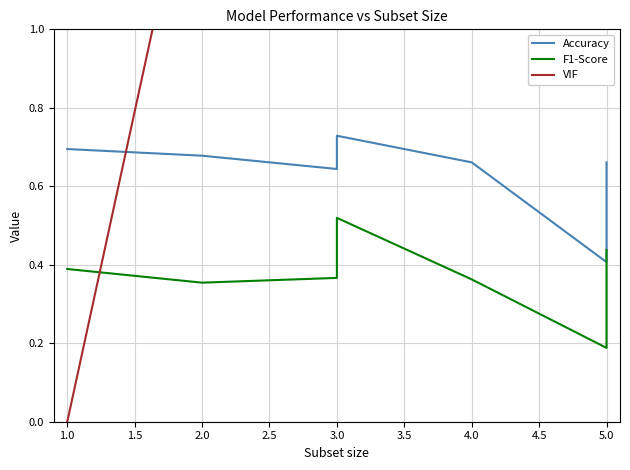

How many lines are shown in the chart?

3